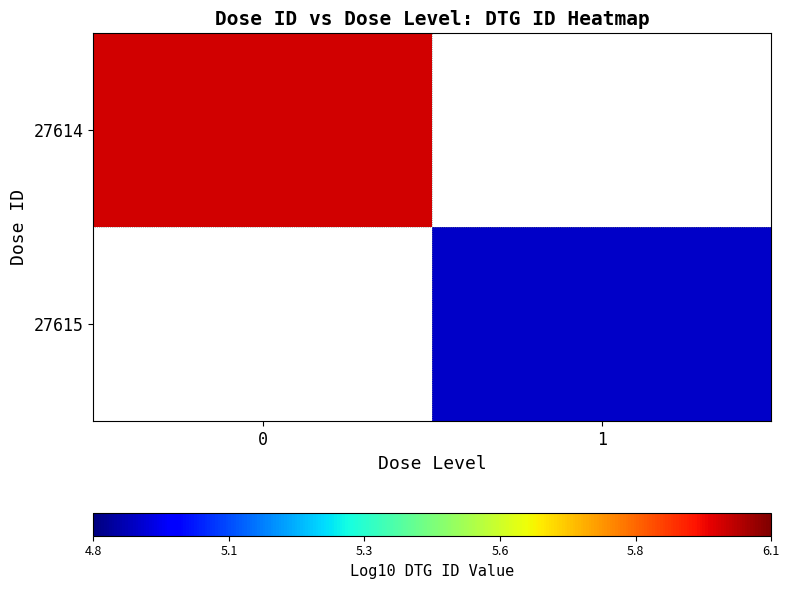

The value of 27614 at 0 is 6.0. True or false?

True